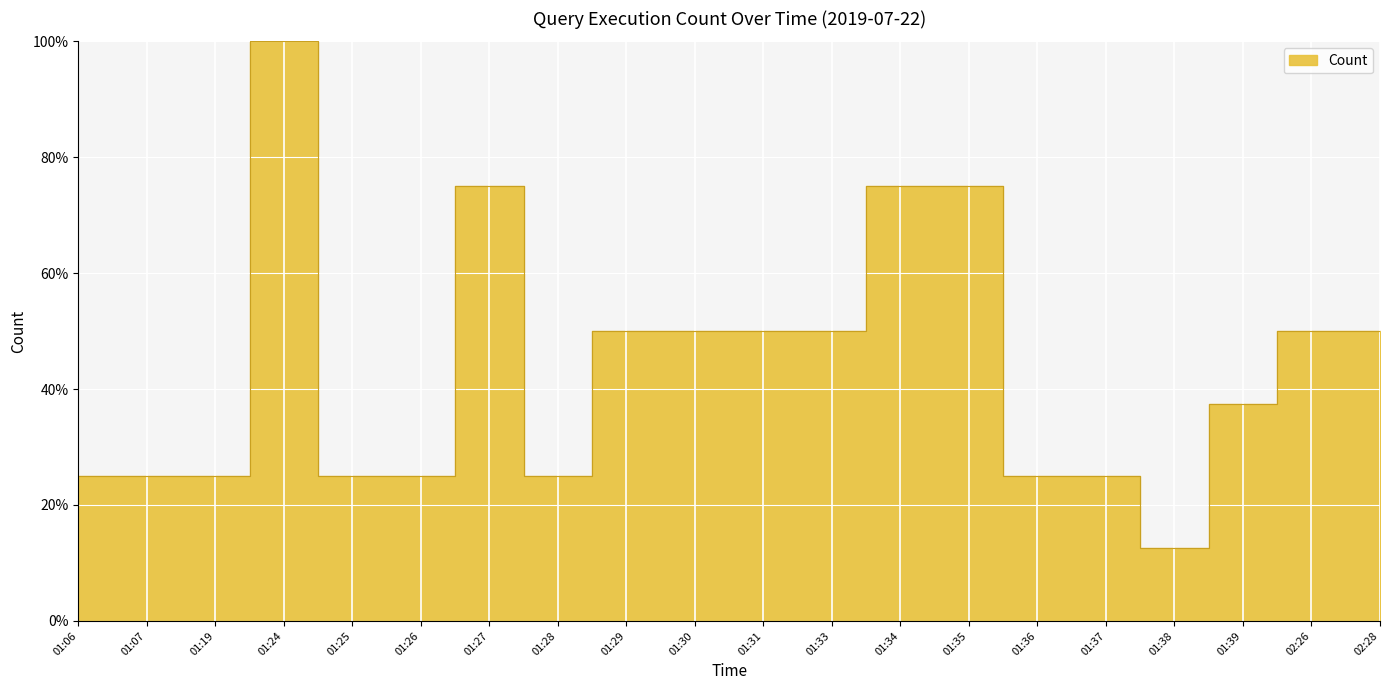

What is the greatest value displayed?

100.0